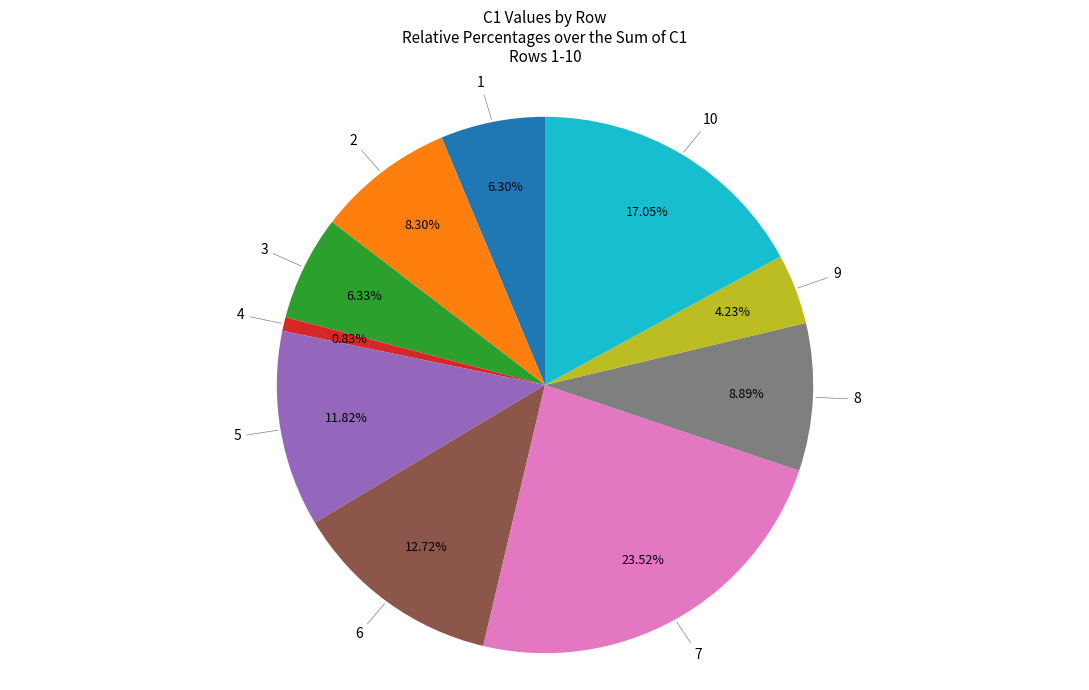

To the nearest percent, what percentage of the pie is 6?

13%